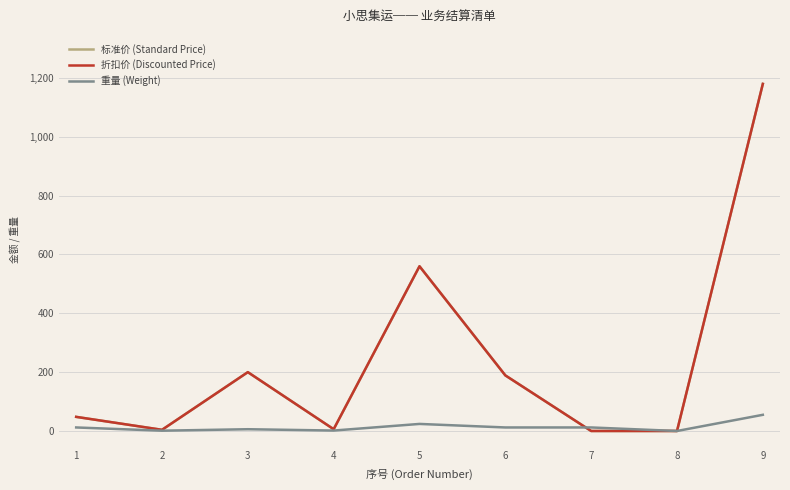

True or false: 标准价 (Standard Price) and 折扣价 (Discounted Price) cross at least once.

False